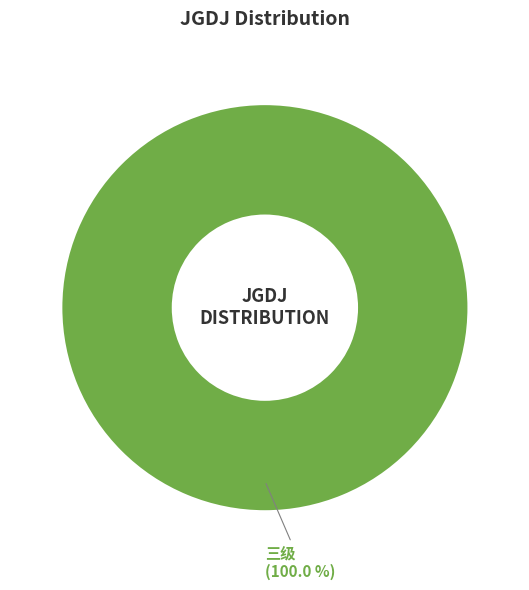

Rank the categories by value from lowest to highest.

三级